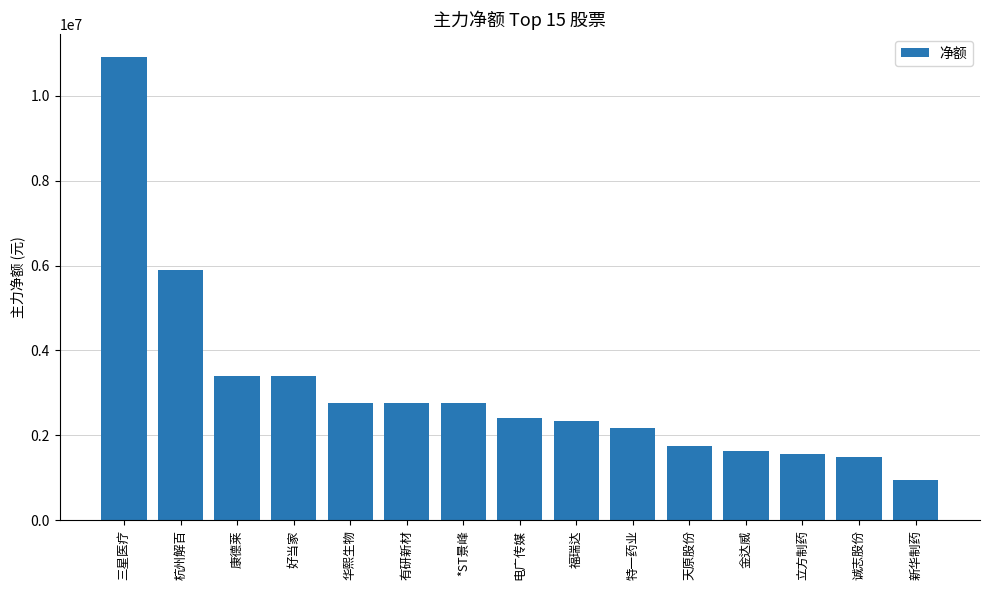

True or false: the data shows 3467825 at 杭州解百.

False